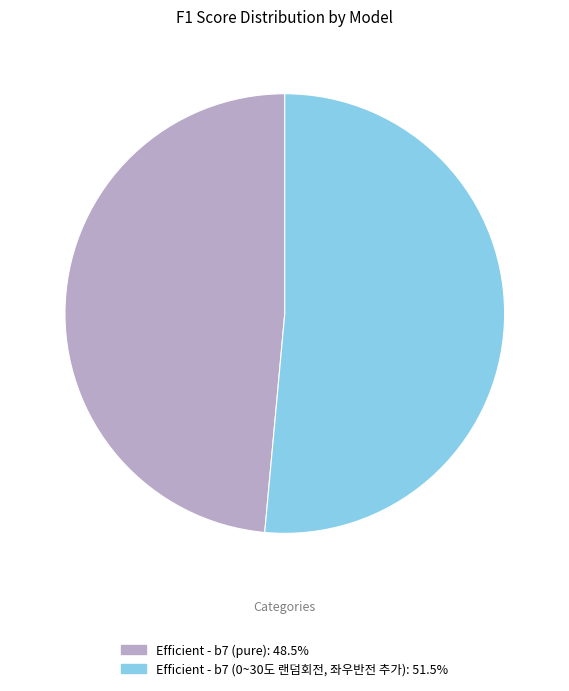

Do Efficient - b7 (pure) and Efficient - b7 (0~30도 랜덤회전, 좌우반전 추가) together represent more than half of the pie?

Yes